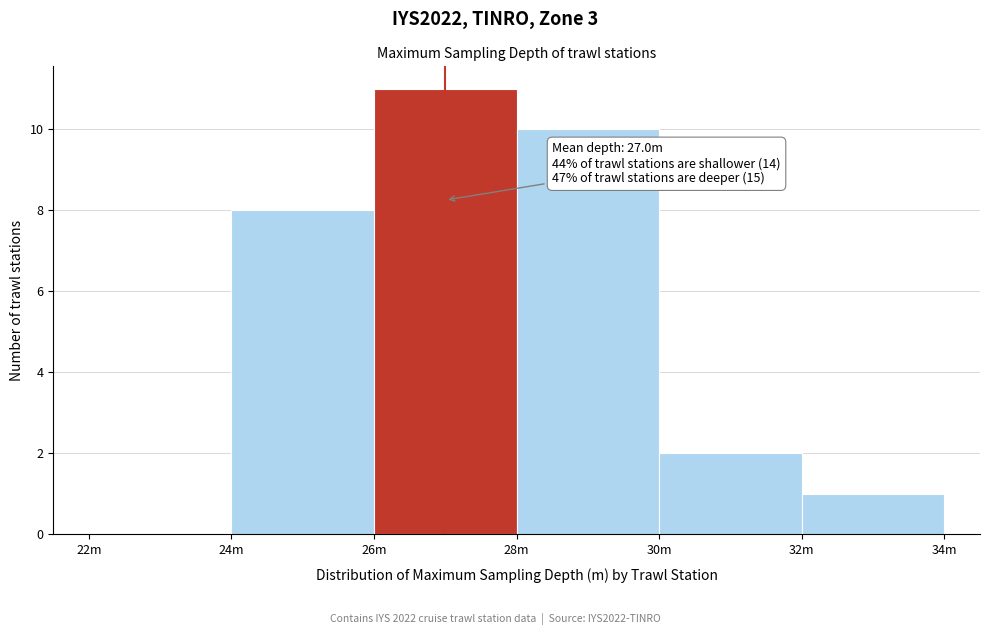

Reading right to left, extract all data points from this chart.

32m=1	30m=2	28m=10	26m=11	24m=8	22m=0